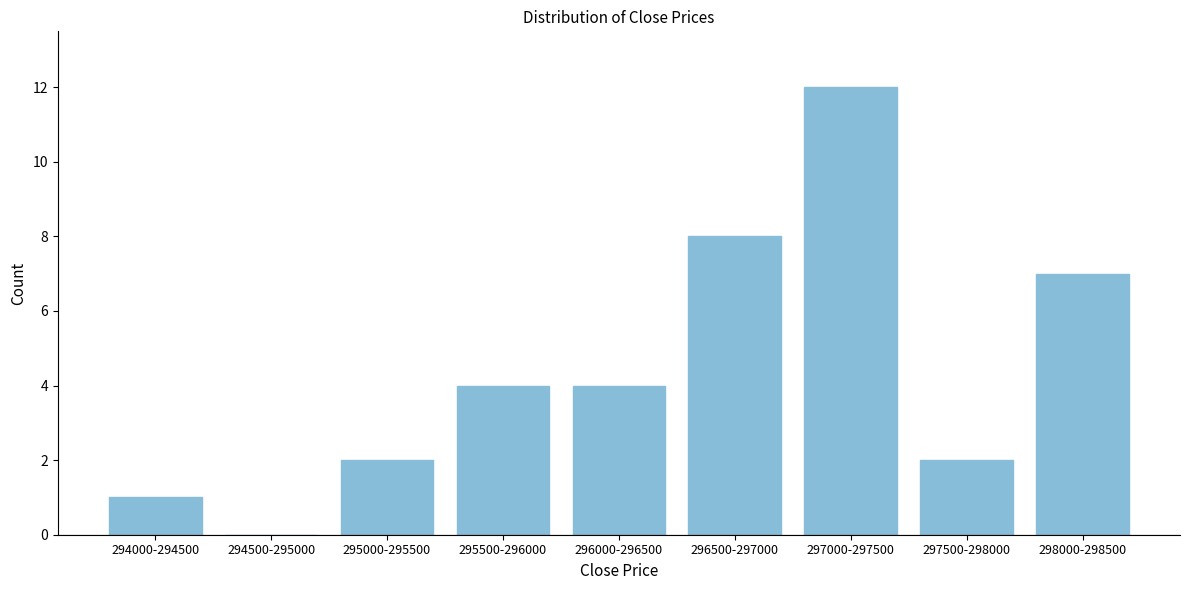

Reading left to right, extract all data points from this chart.

294000-294500=1	294500-295000=0	295000-295500=2	295500-296000=4	296000-296500=4	296500-297000=8	297000-297500=12	297500-298000=2	298000-298500=7